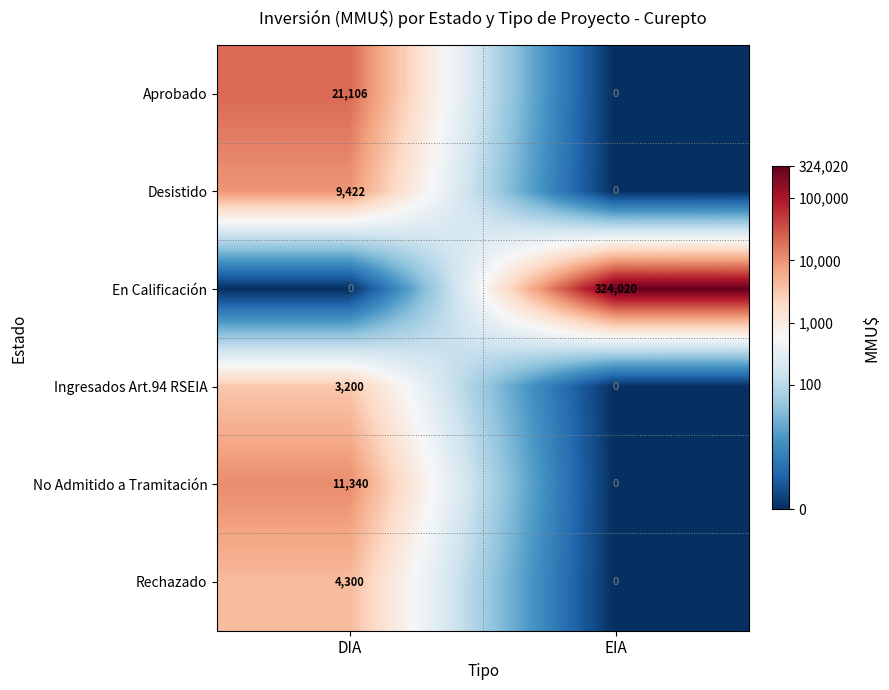

What is the average value of the Aprobado series?

10553